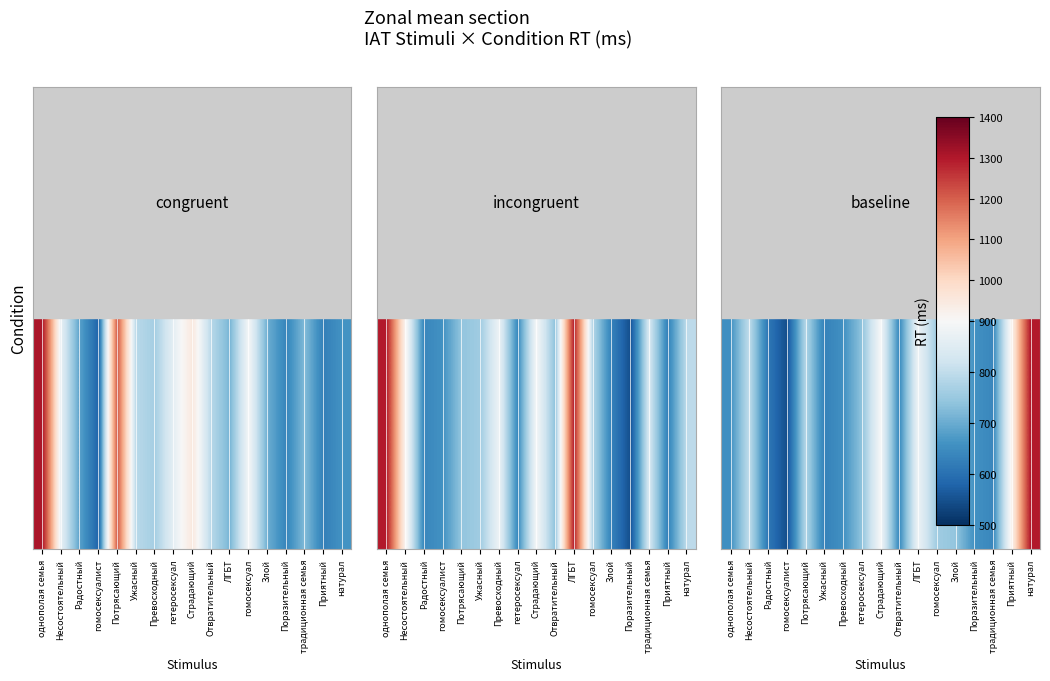

What is the ratio of the value at натурал to the value at Превосходный?

2.0